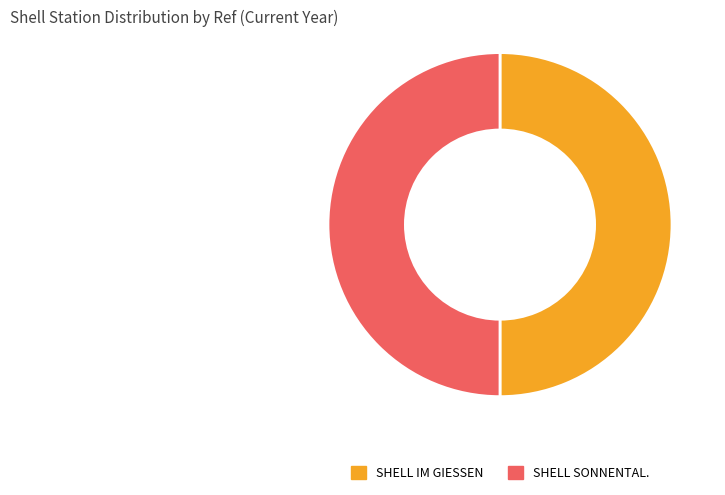

What is the ratio of the value at SHELL IM GIESSEN to the value at SHELL SONNENTAL.?

1.0